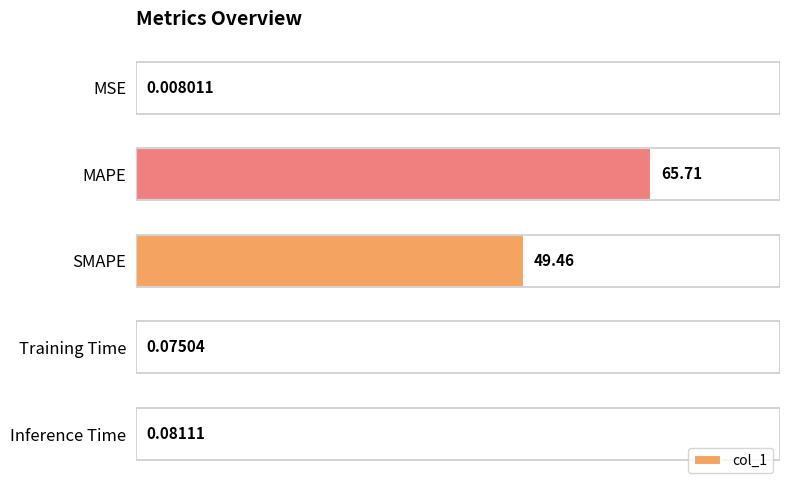

How many categories are shown in the chart?

5